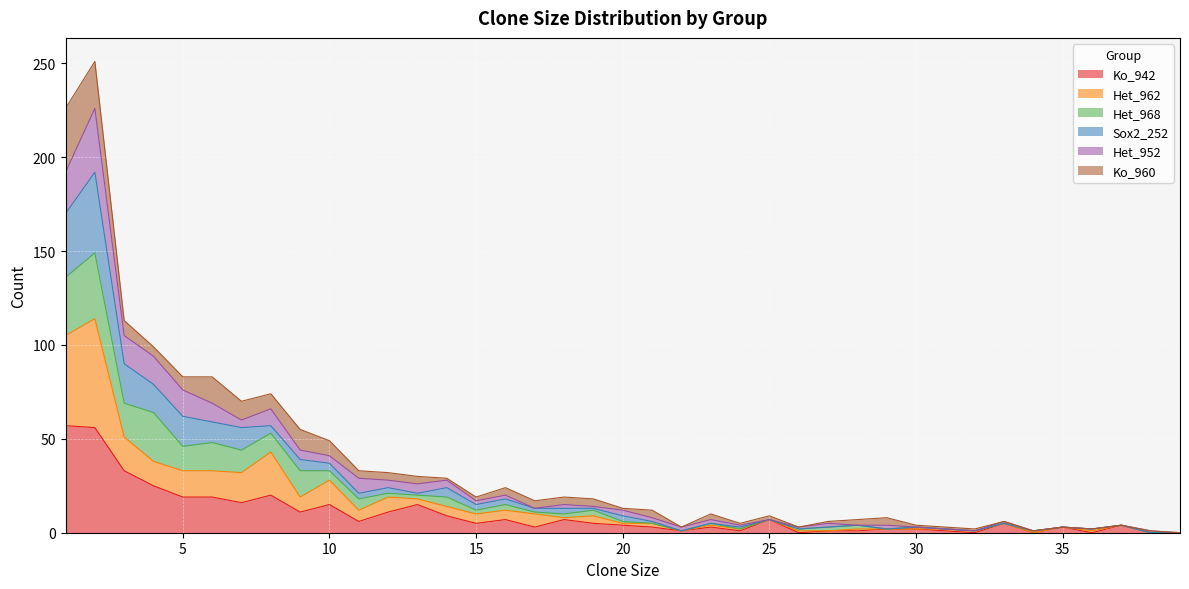

What is the difference between the highest and lowest values at 19?

9